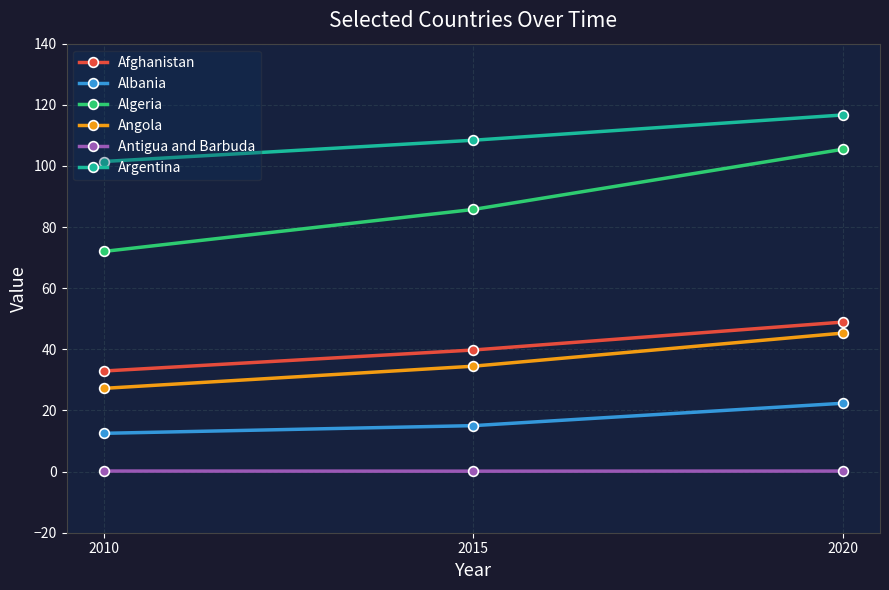

What is the greatest value displayed?

116.7